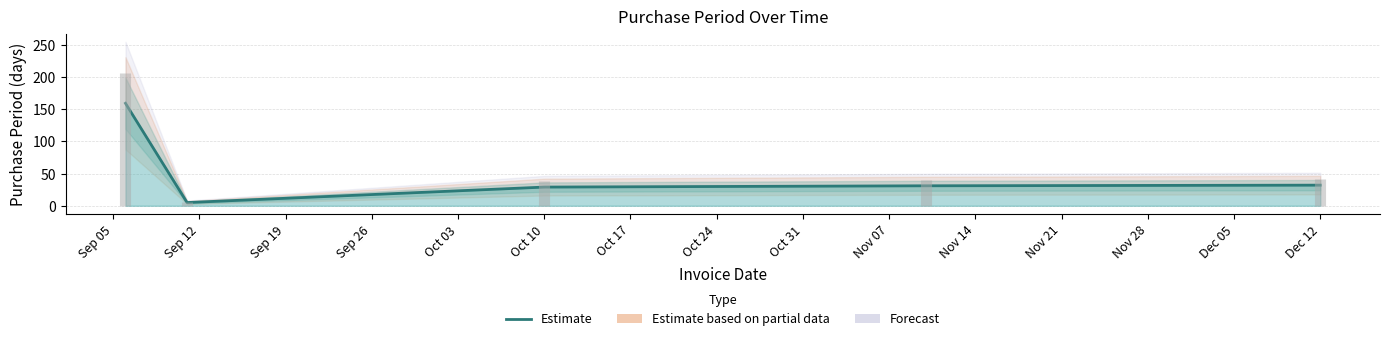

Does the chart have visible grid lines?

Yes